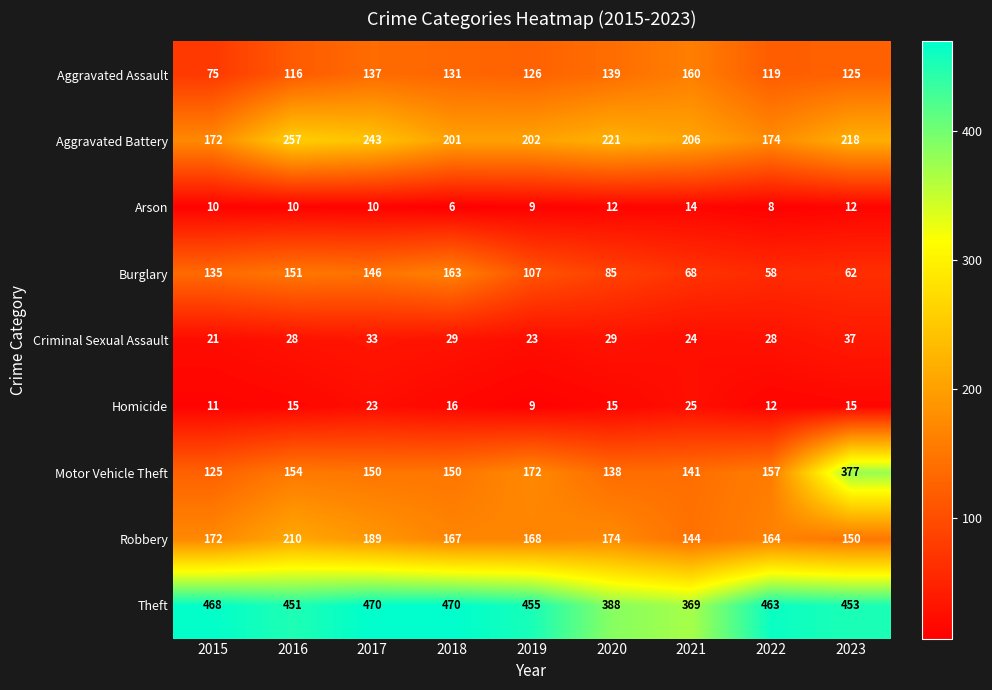

What is the approximate value of Aggravated Assault at 2022, to the nearest 5?

120